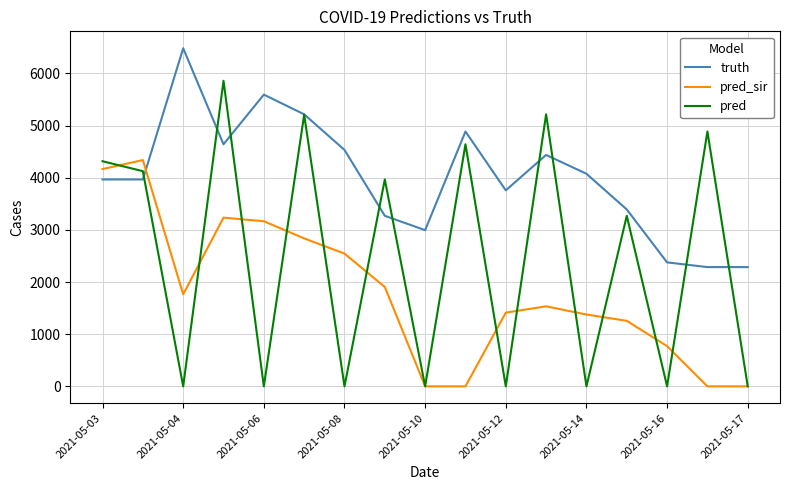

Which series has the widest spread of values?

pred